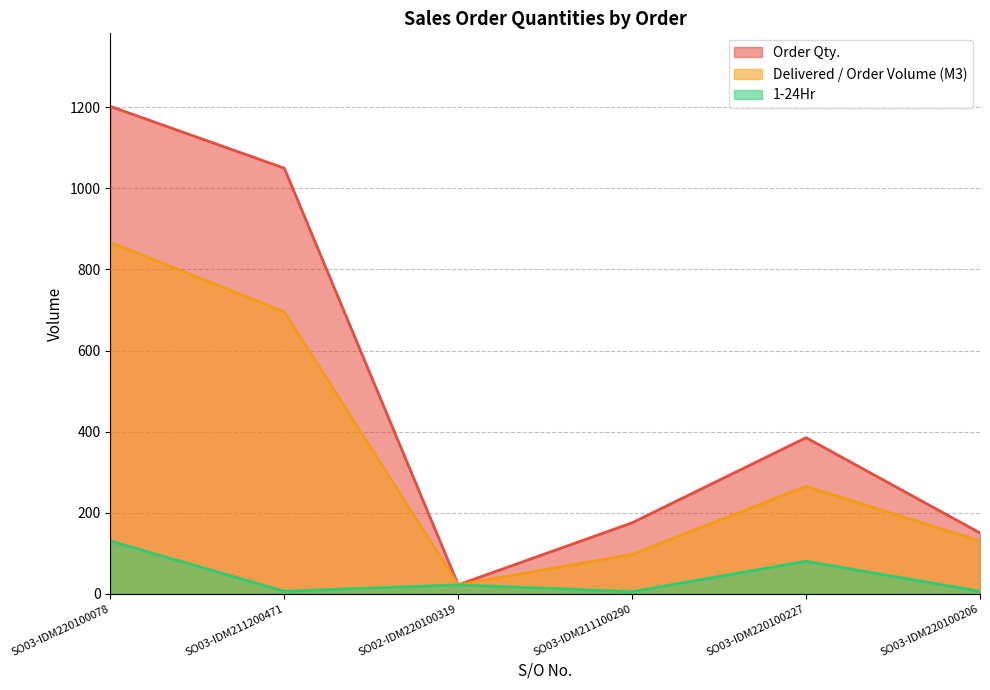

What is the total value across all series at SO03-IDM220100078?

2199.3